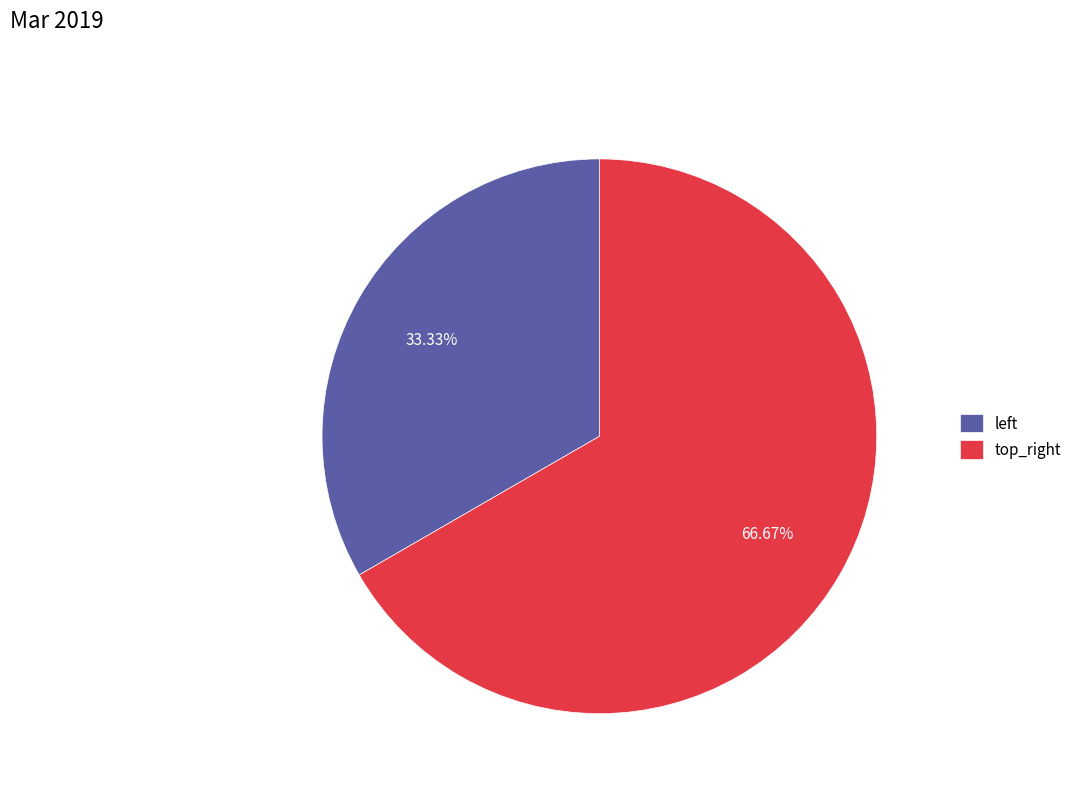

What is the largest slice in the pie chart?

top_right